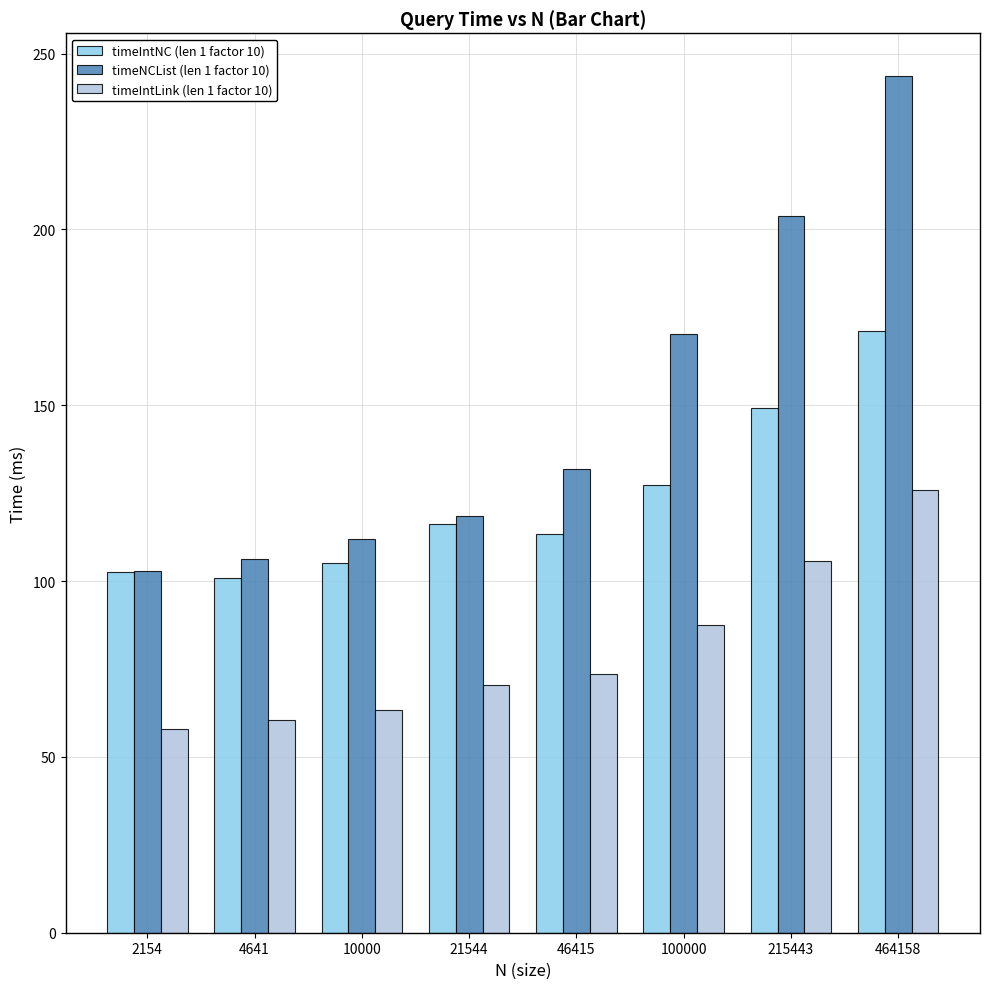

Is the value of timeIntNC (len 1 factor 10) at 100000 greater than the value of timeNCList (len 1 factor 10) at 21544?

Yes